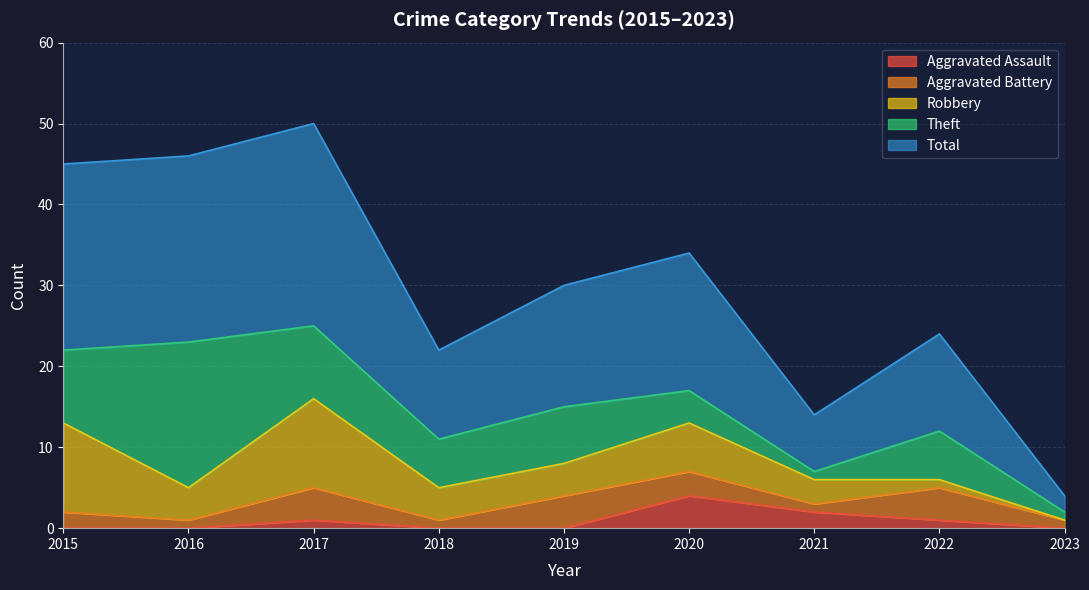

Where is Aggravated Battery nearest to the value 2?

2015